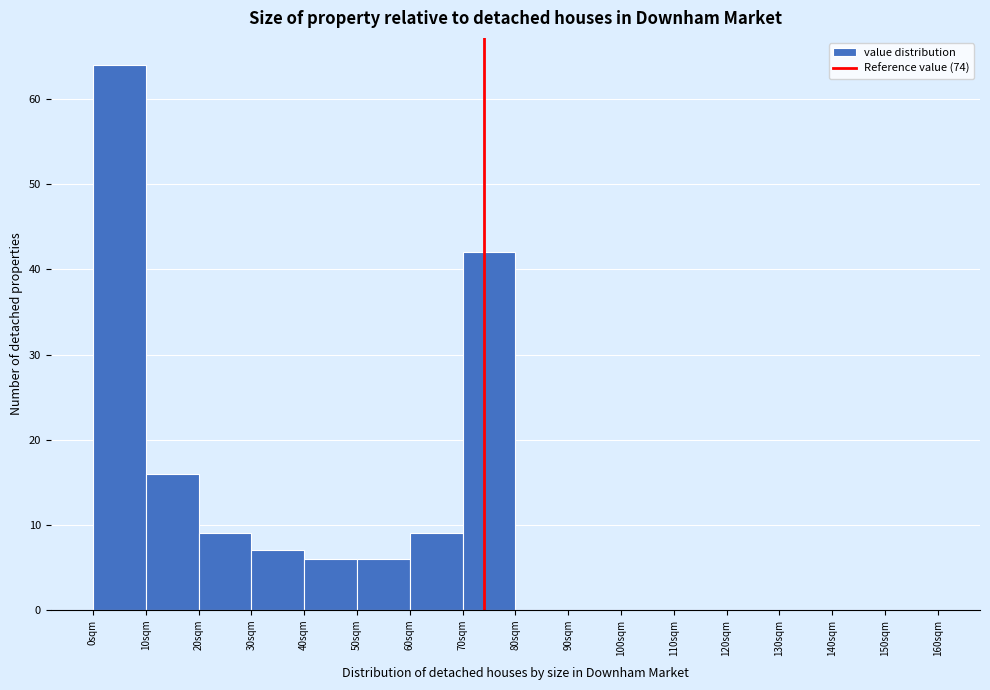

How tall is the bar that spans 0 to 10 on the x-axis? The values are not printed on the chart, so give them approximately, as read against the axis.

64